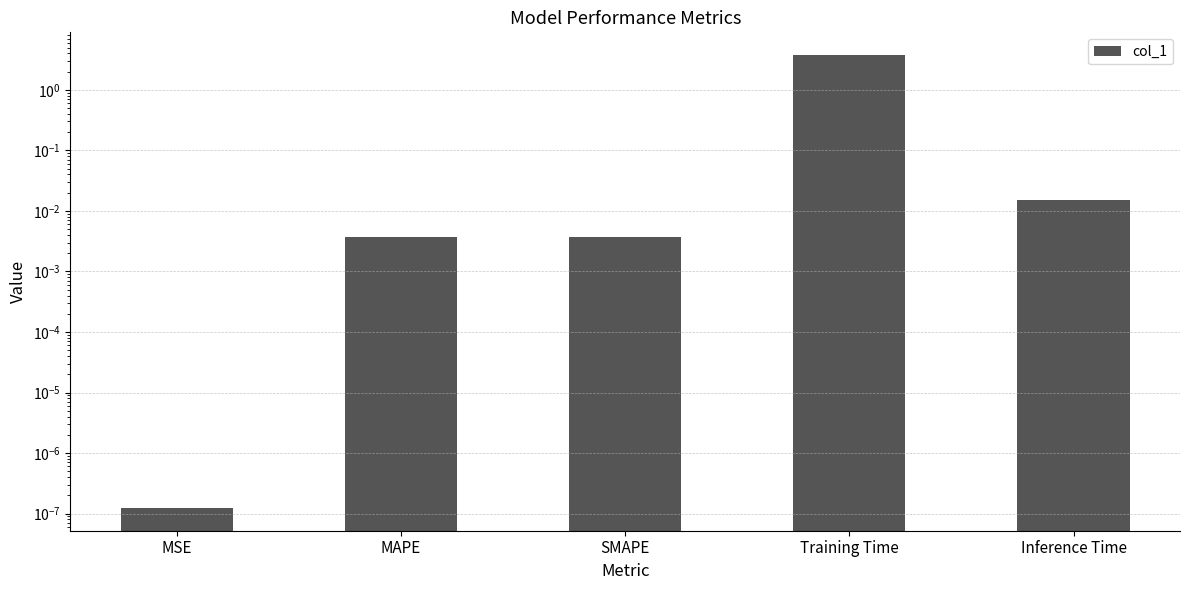

Reading left to right, list all the values displayed in this chart.

0.0	0.0	0.0	3.8	0.0